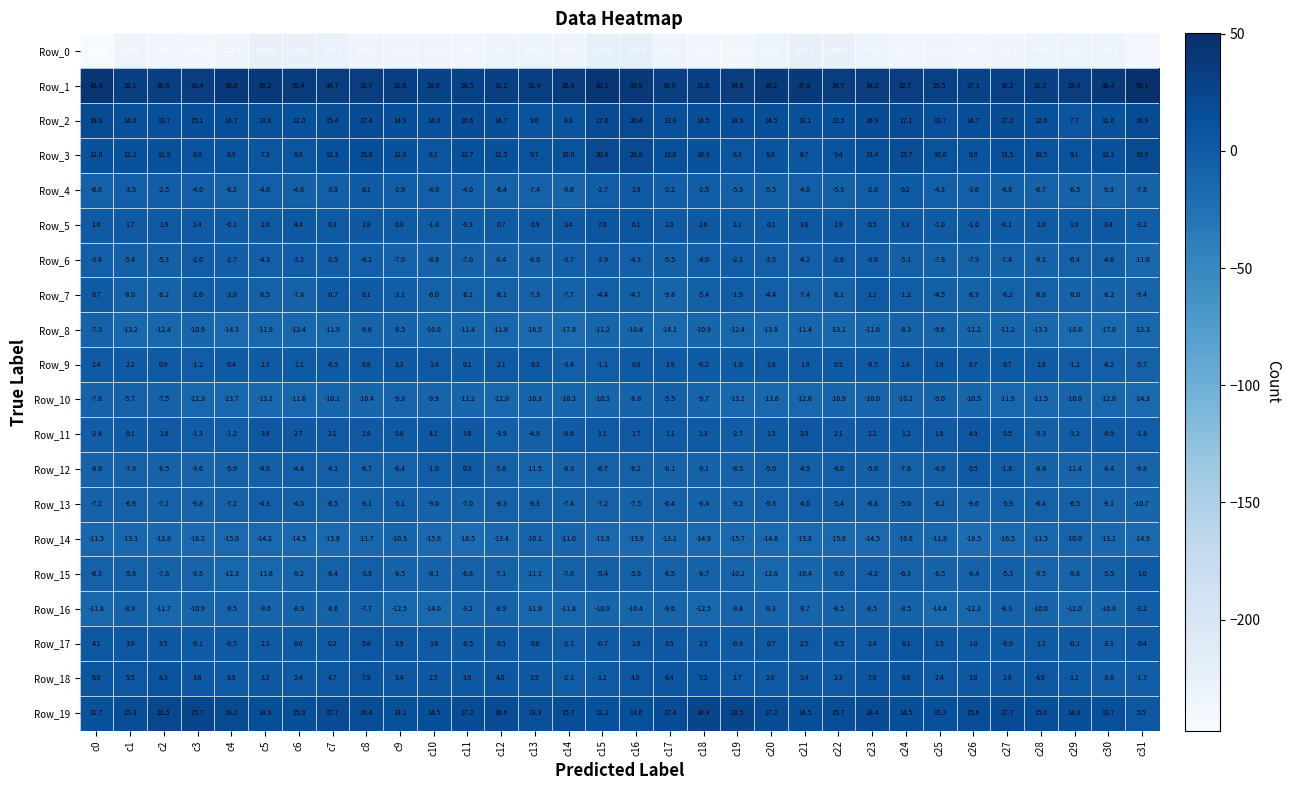

Between c9 and c11, which series saw the biggest shift?

Row_14